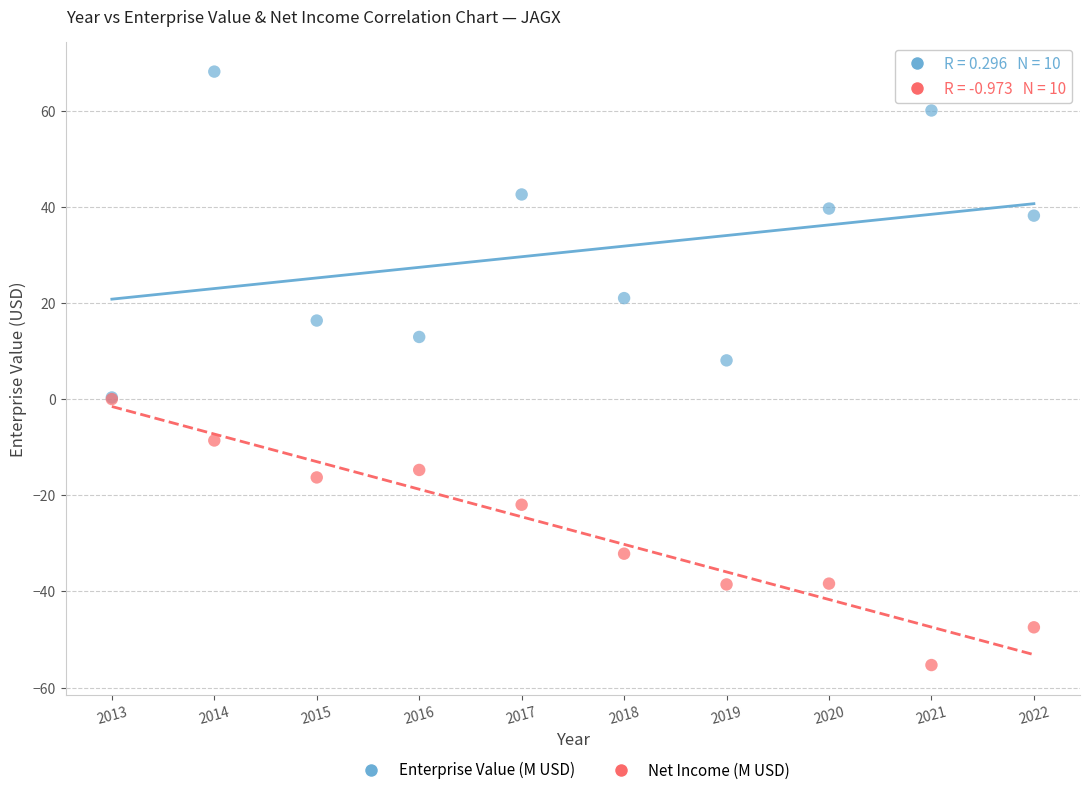

In the Enterprise Value (M USD) series, what Y value is closest to 34?

38.1